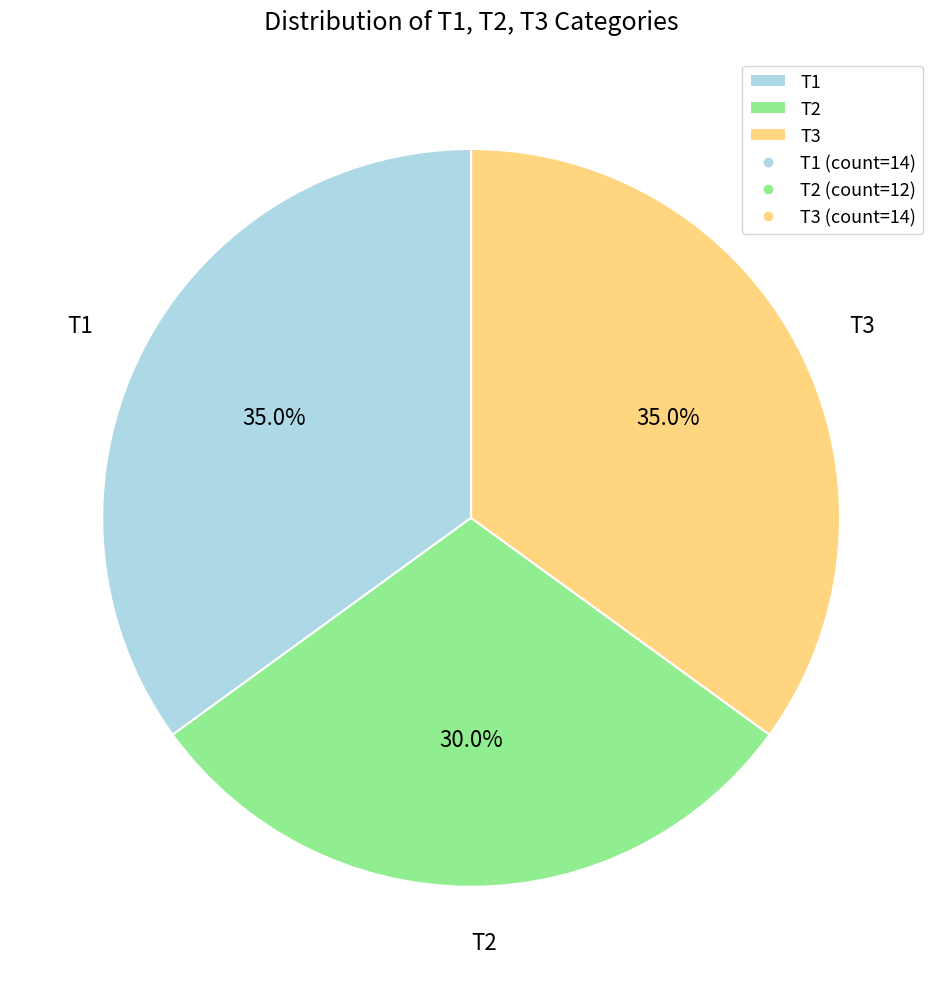

To the nearest percent, what is the difference between the largest and smallest slice percentages?

5%